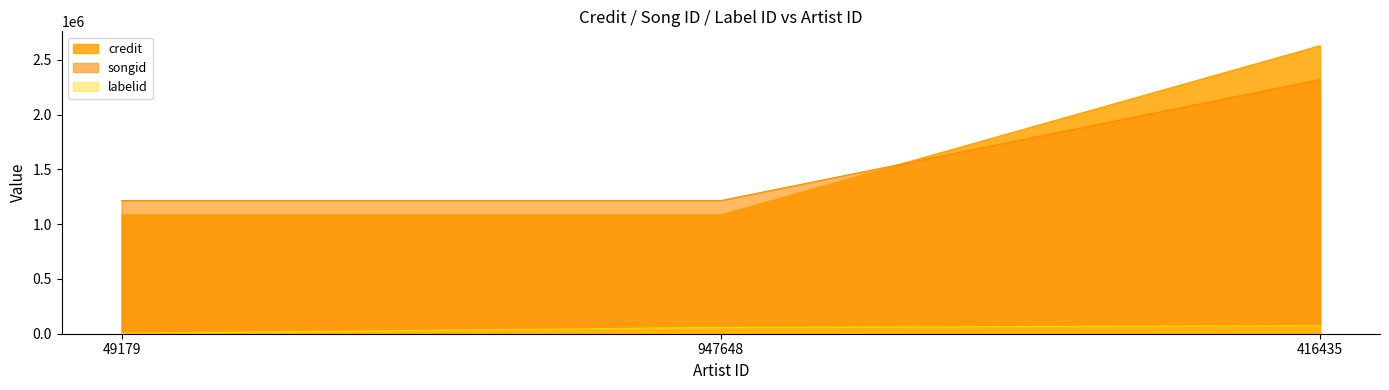

How many lines are shown in the chart?

3